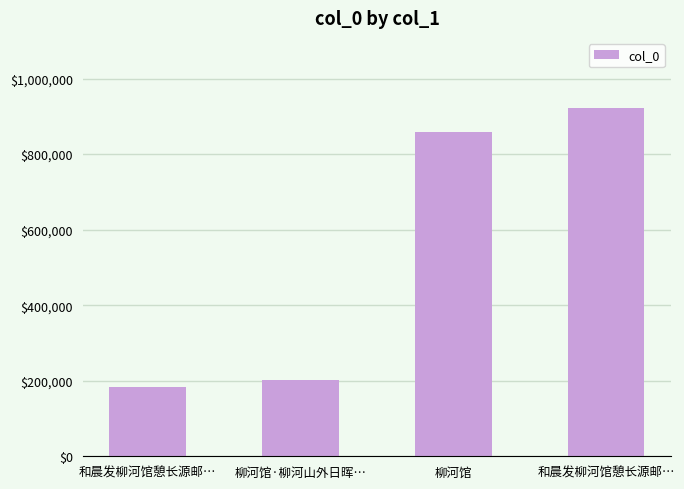

Approximately how many times larger is the value at 和晨发柳河馆憩长源邮… compared to 和晨发柳河馆憩长源邮…?

0.2